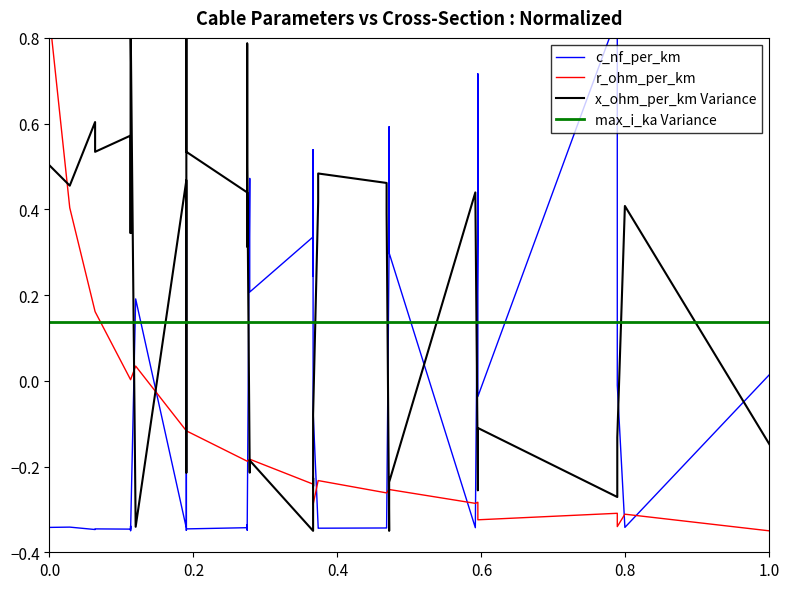

How many lines are shown in the chart?

4